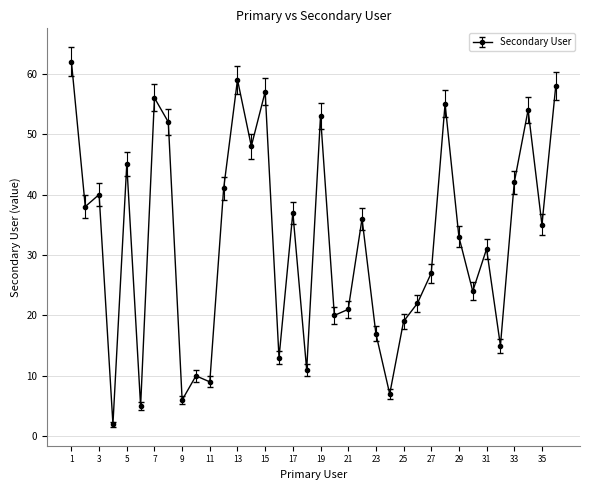

What is the difference between the maximum and second lowest values?

57